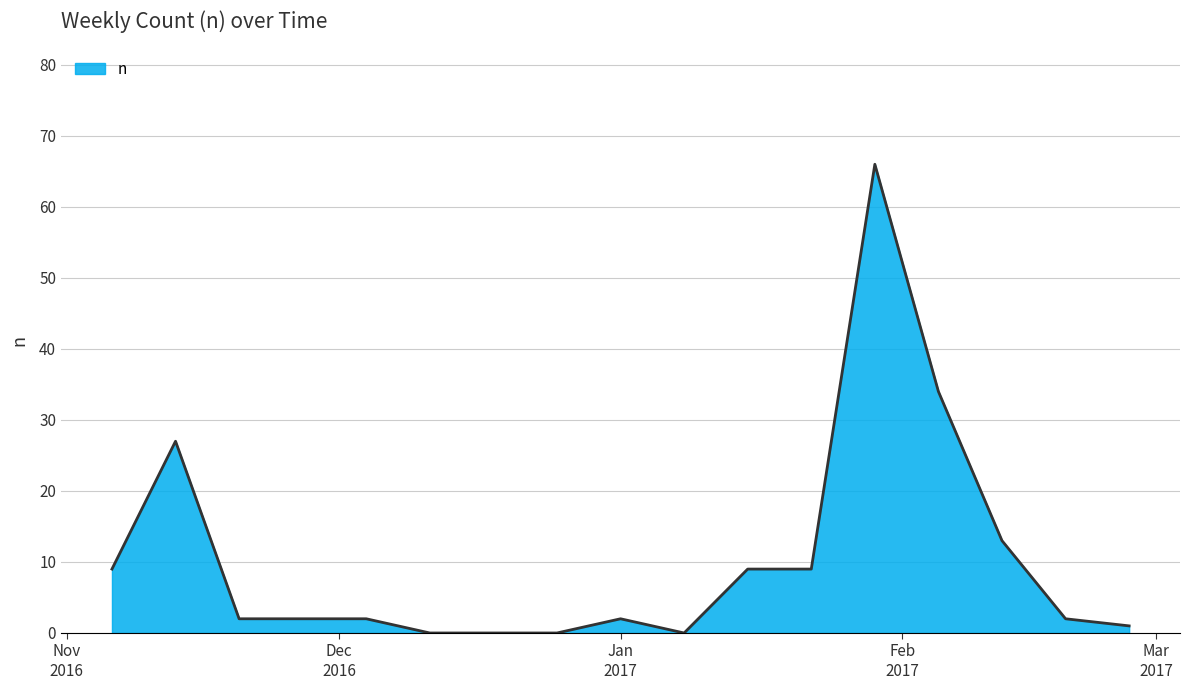

What is the greatest value displayed?

66